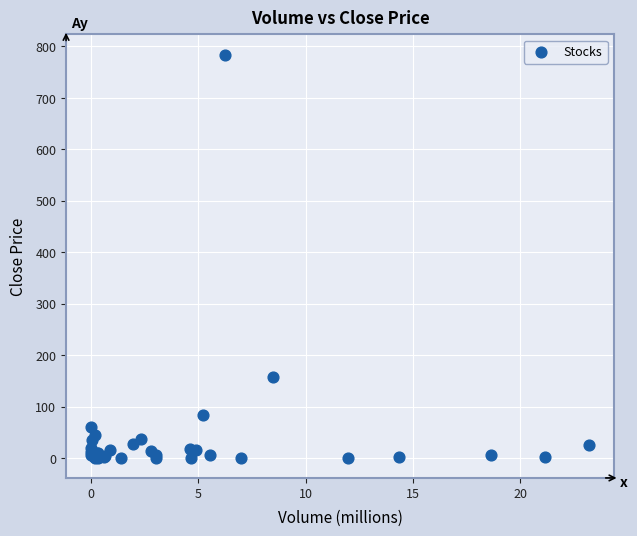

What Y value in the scatter plot is closest to 392?

158.5